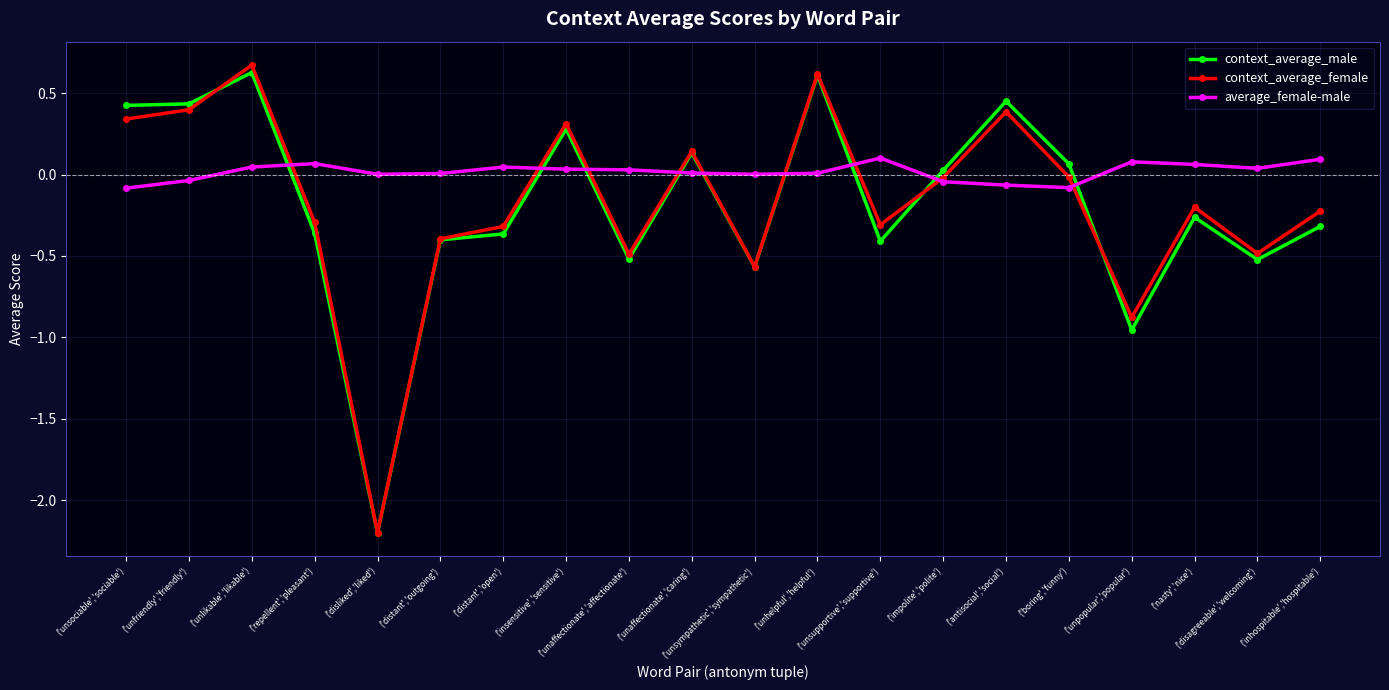

At which category is the sum across all series the highest?

('unlikable','likable')